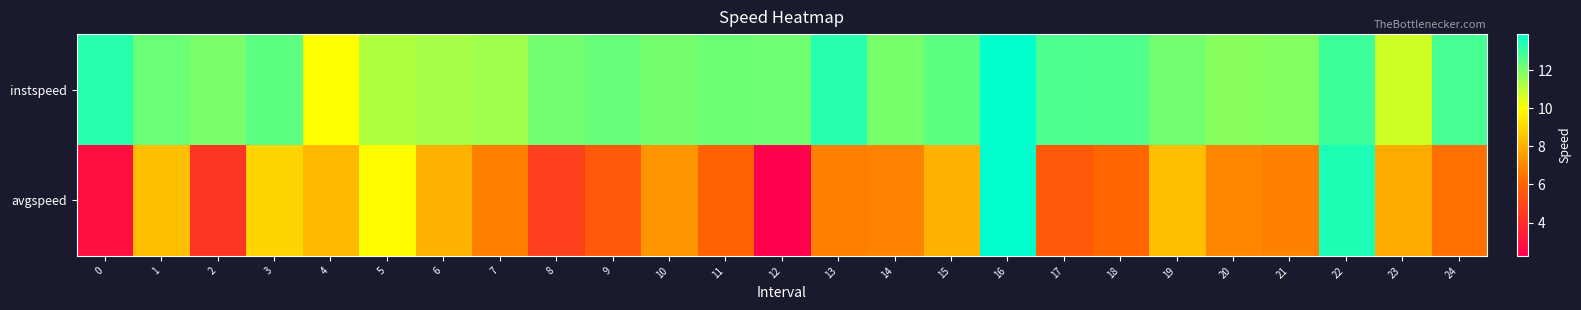

Reading left to right, what are all the values shown in this chart?

row_0: 0=13.3	1=12.3	2=12.0	3=12.5	4=10.0	5=11.2	6=11.4	7=11.5	8=12.1	9=12.3	10=12.1	11=12.2	12=12.2	13=13.3	14=12.1	15=12.5	16=13.9	17=12.7	18=12.7	19=12.1	20=11.8	21=11.9	22=12.9	23=10.7	24=12.8
row_1: 0=2.8	1=8.4	2=4.3	3=8.9	4=8.3	5=9.9	6=8.1	7=6.8	8=4.7	9=5.7	10=7.3	11=6.0	12=2.3	13=6.8	14=6.8	15=8.1	16=13.9	17=5.7	18=6.1	19=8.4	20=7.0	21=6.8	22=13.4	23=7.9	24=6.4